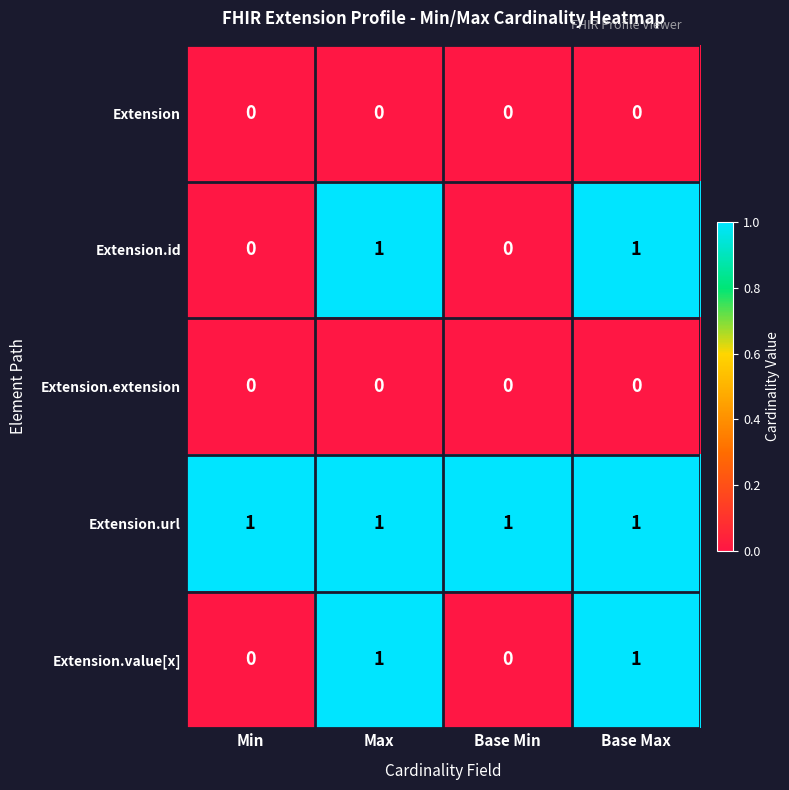

The value of Extension.value[x] at Max is 1. True or false?

True